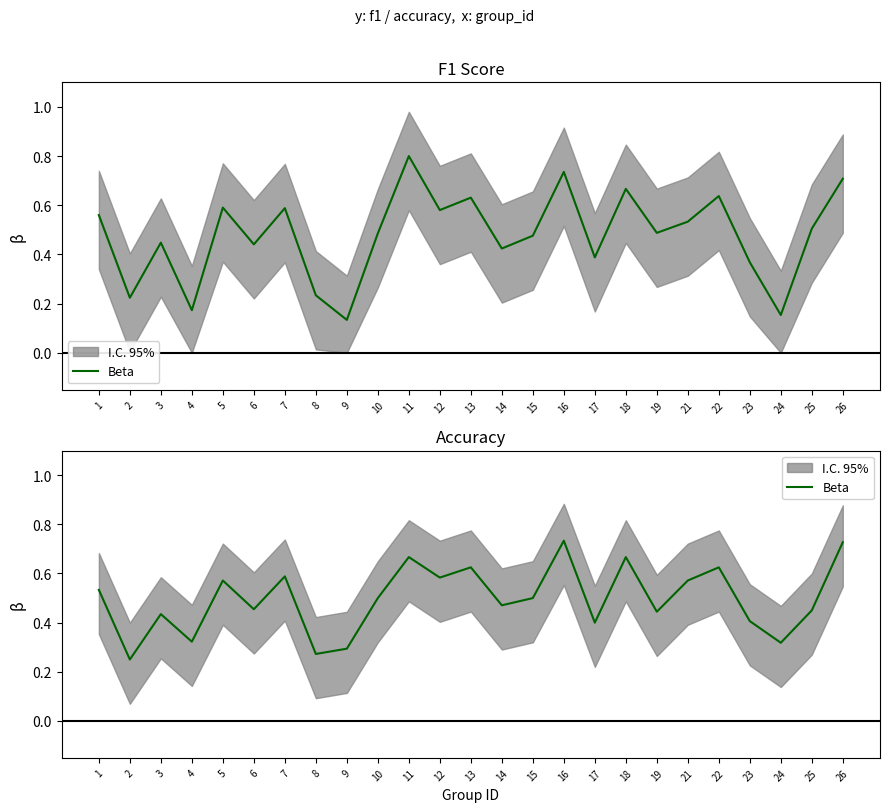

How many points are lower than both their immediate neighbors (excluding endpoints)?

9